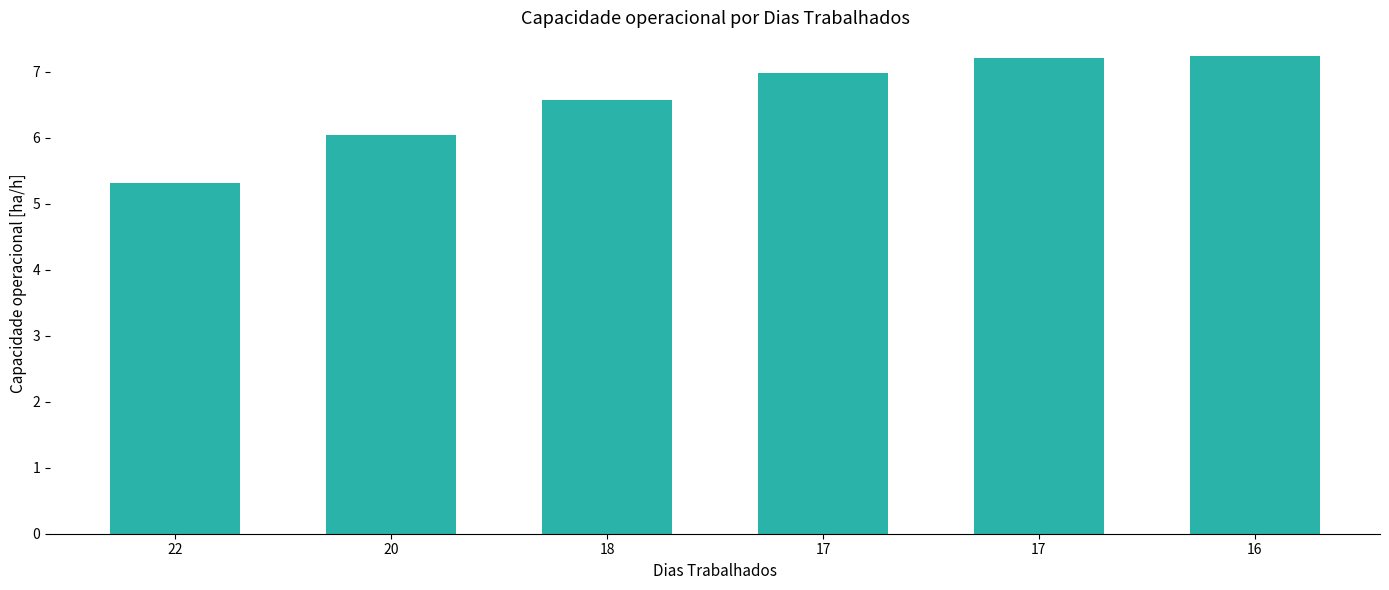

How many bars are there in total?

6